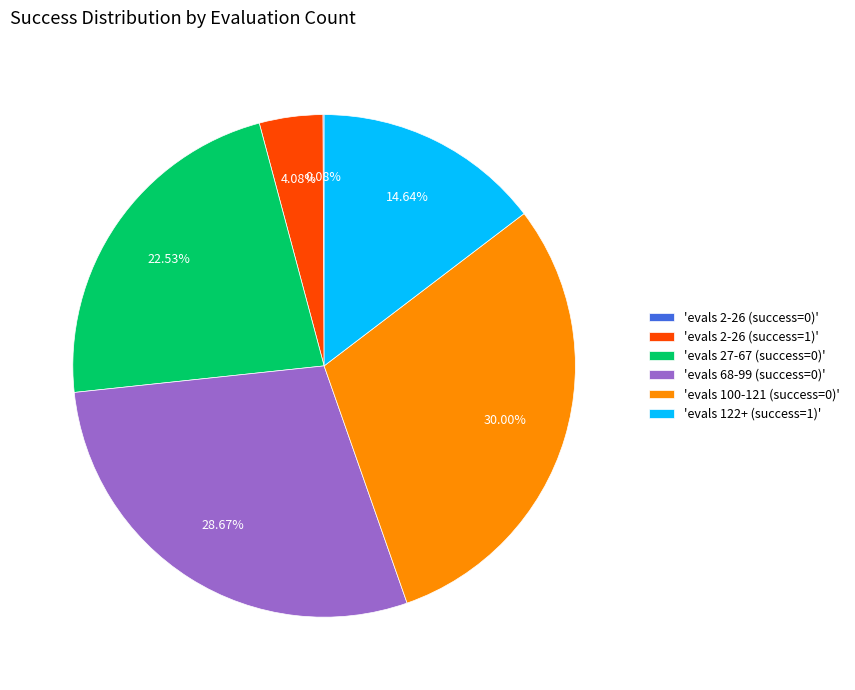

Combined, do 'evals 27-67 (success=0)' and 'evals 100-121 (success=0)' account for over 50%?

Yes